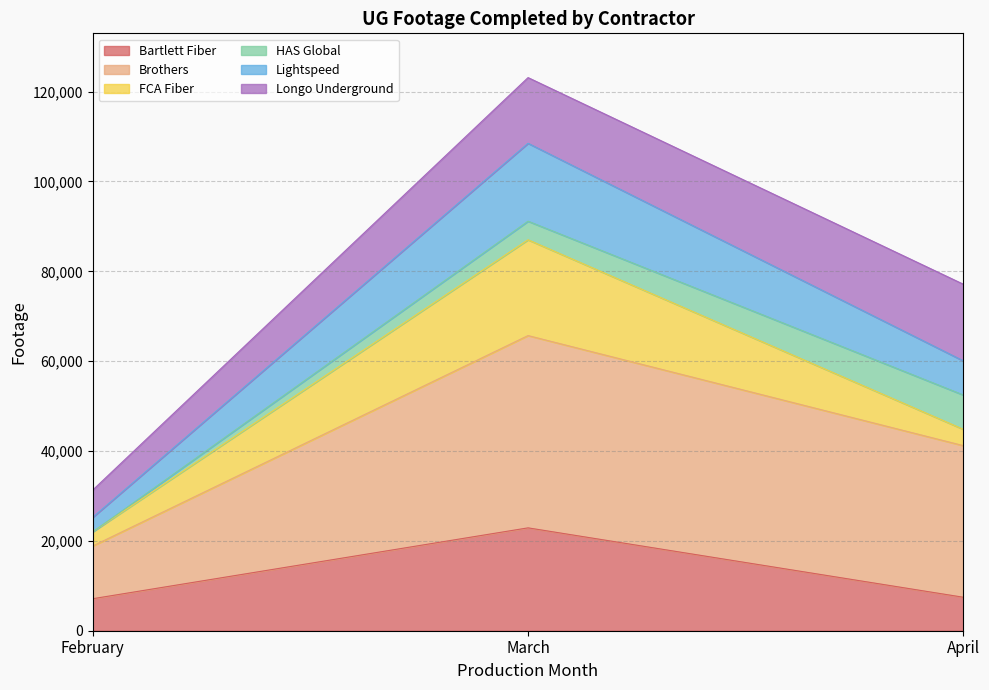

What value does the Longo Underground series have at March?

14625